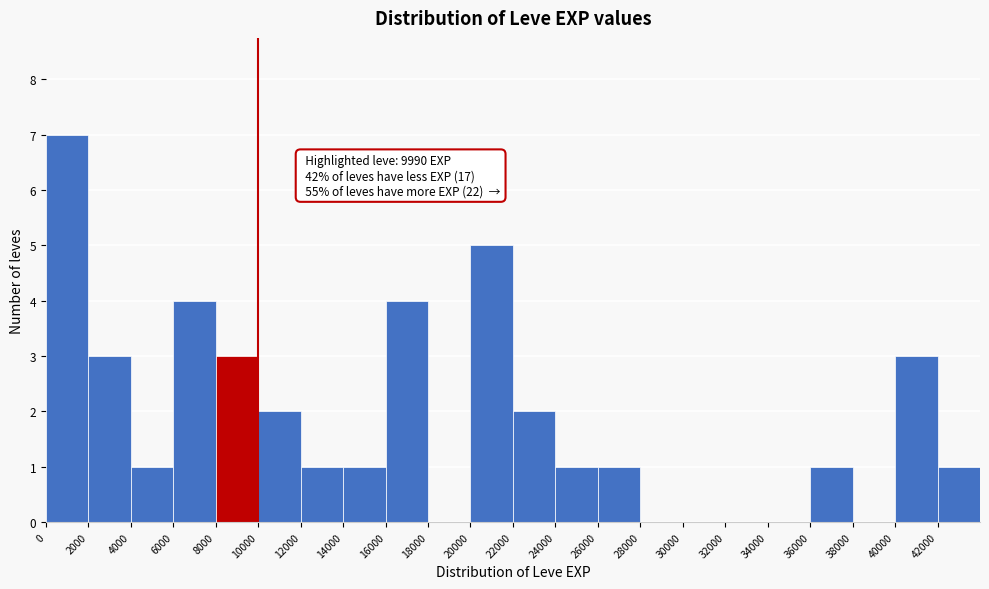

Which range on the x-axis has the tallest bar?

0 to 2000